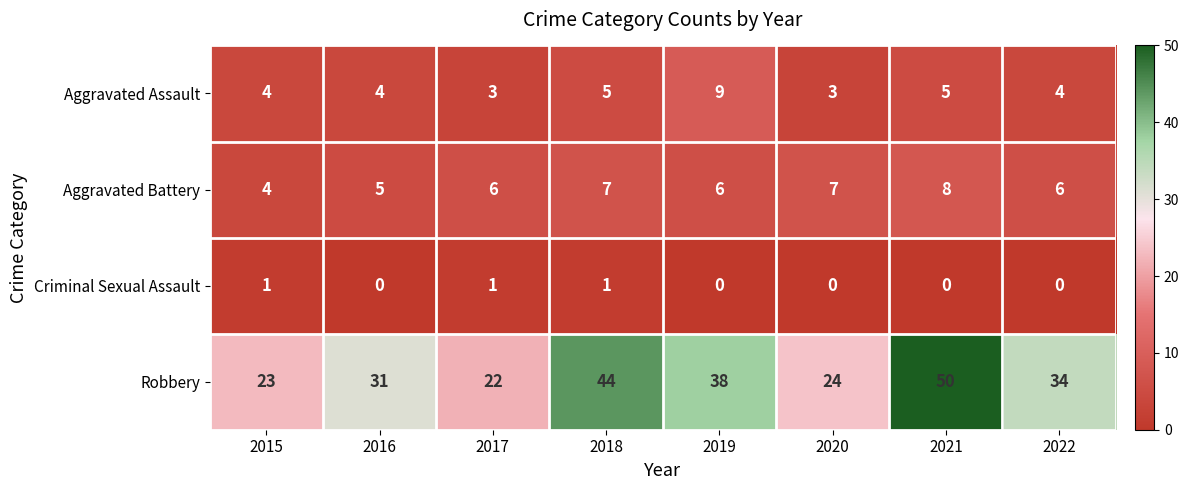

Rank the series by their maximum value, from highest to lowest.

Robbery, Aggravated Assault, Aggravated Battery, Criminal Sexual Assault